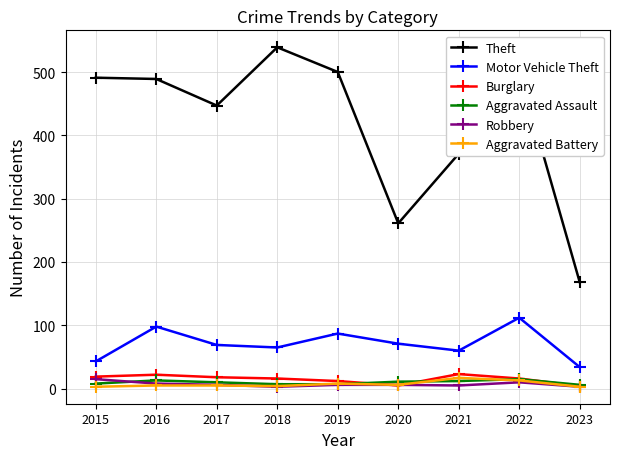

Which series has the largest total across all categories?

Theft